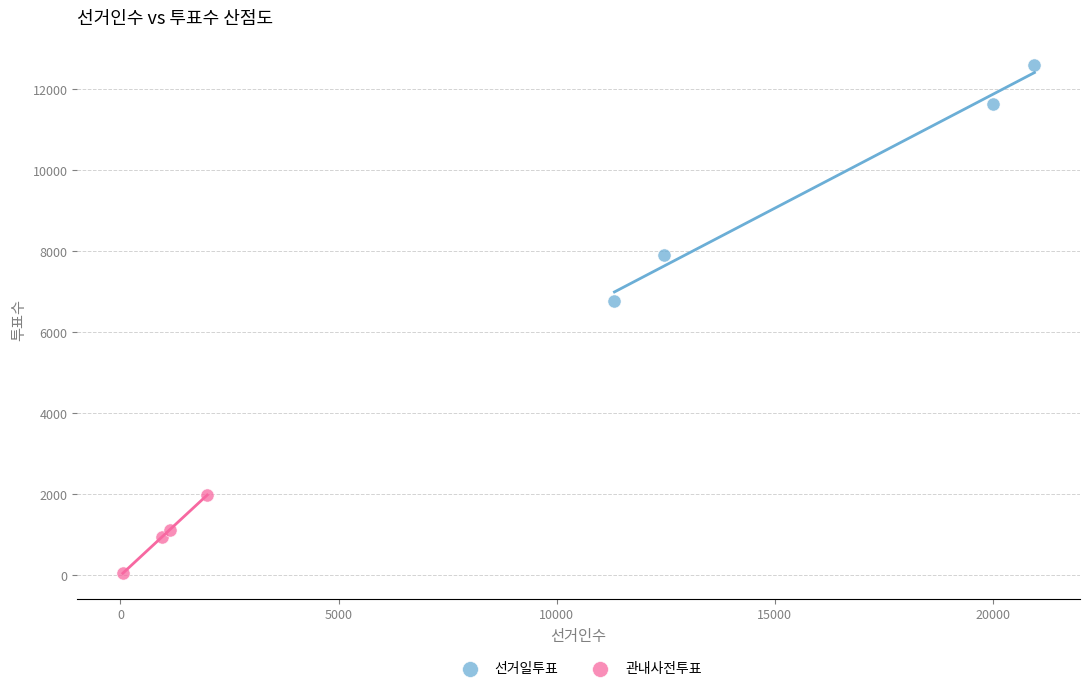

Which series reaches the minimum Y coordinate?

관내사전투표